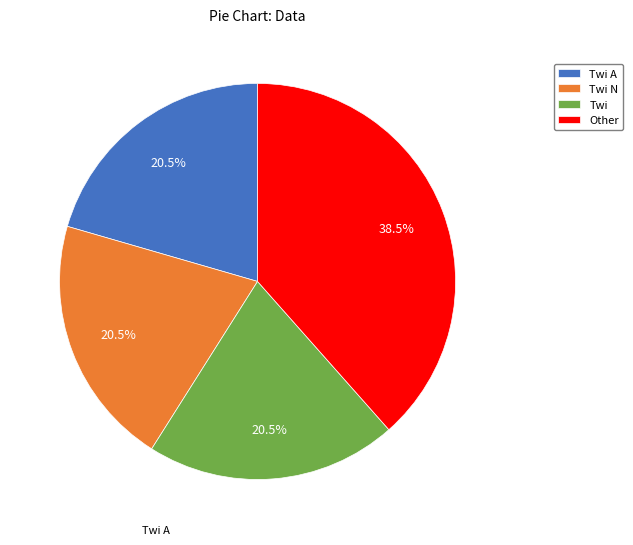

Between Other and Twi A, which is larger?

Other